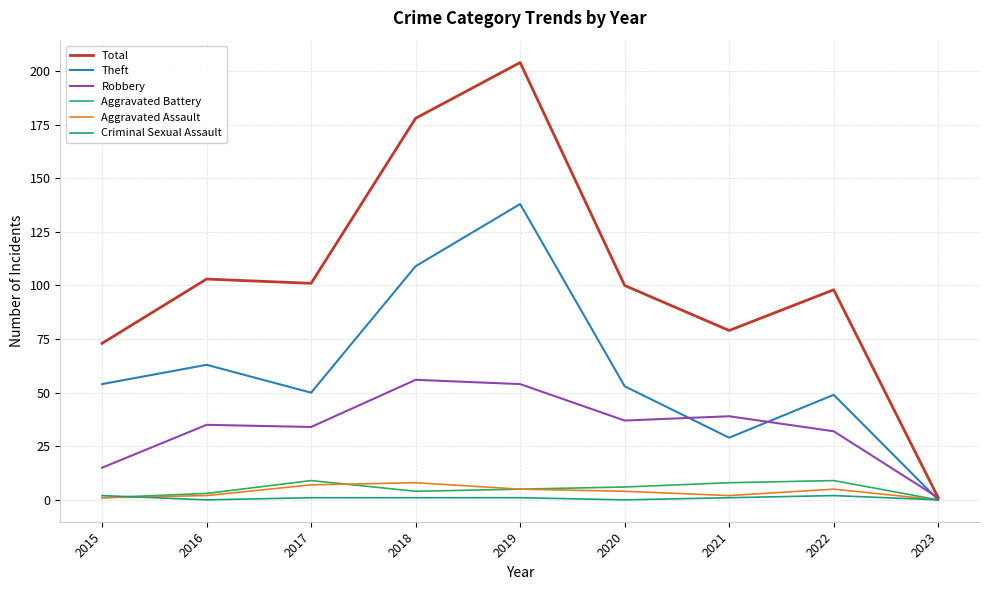

Is it true that Theft equals 234 at 2019?

False